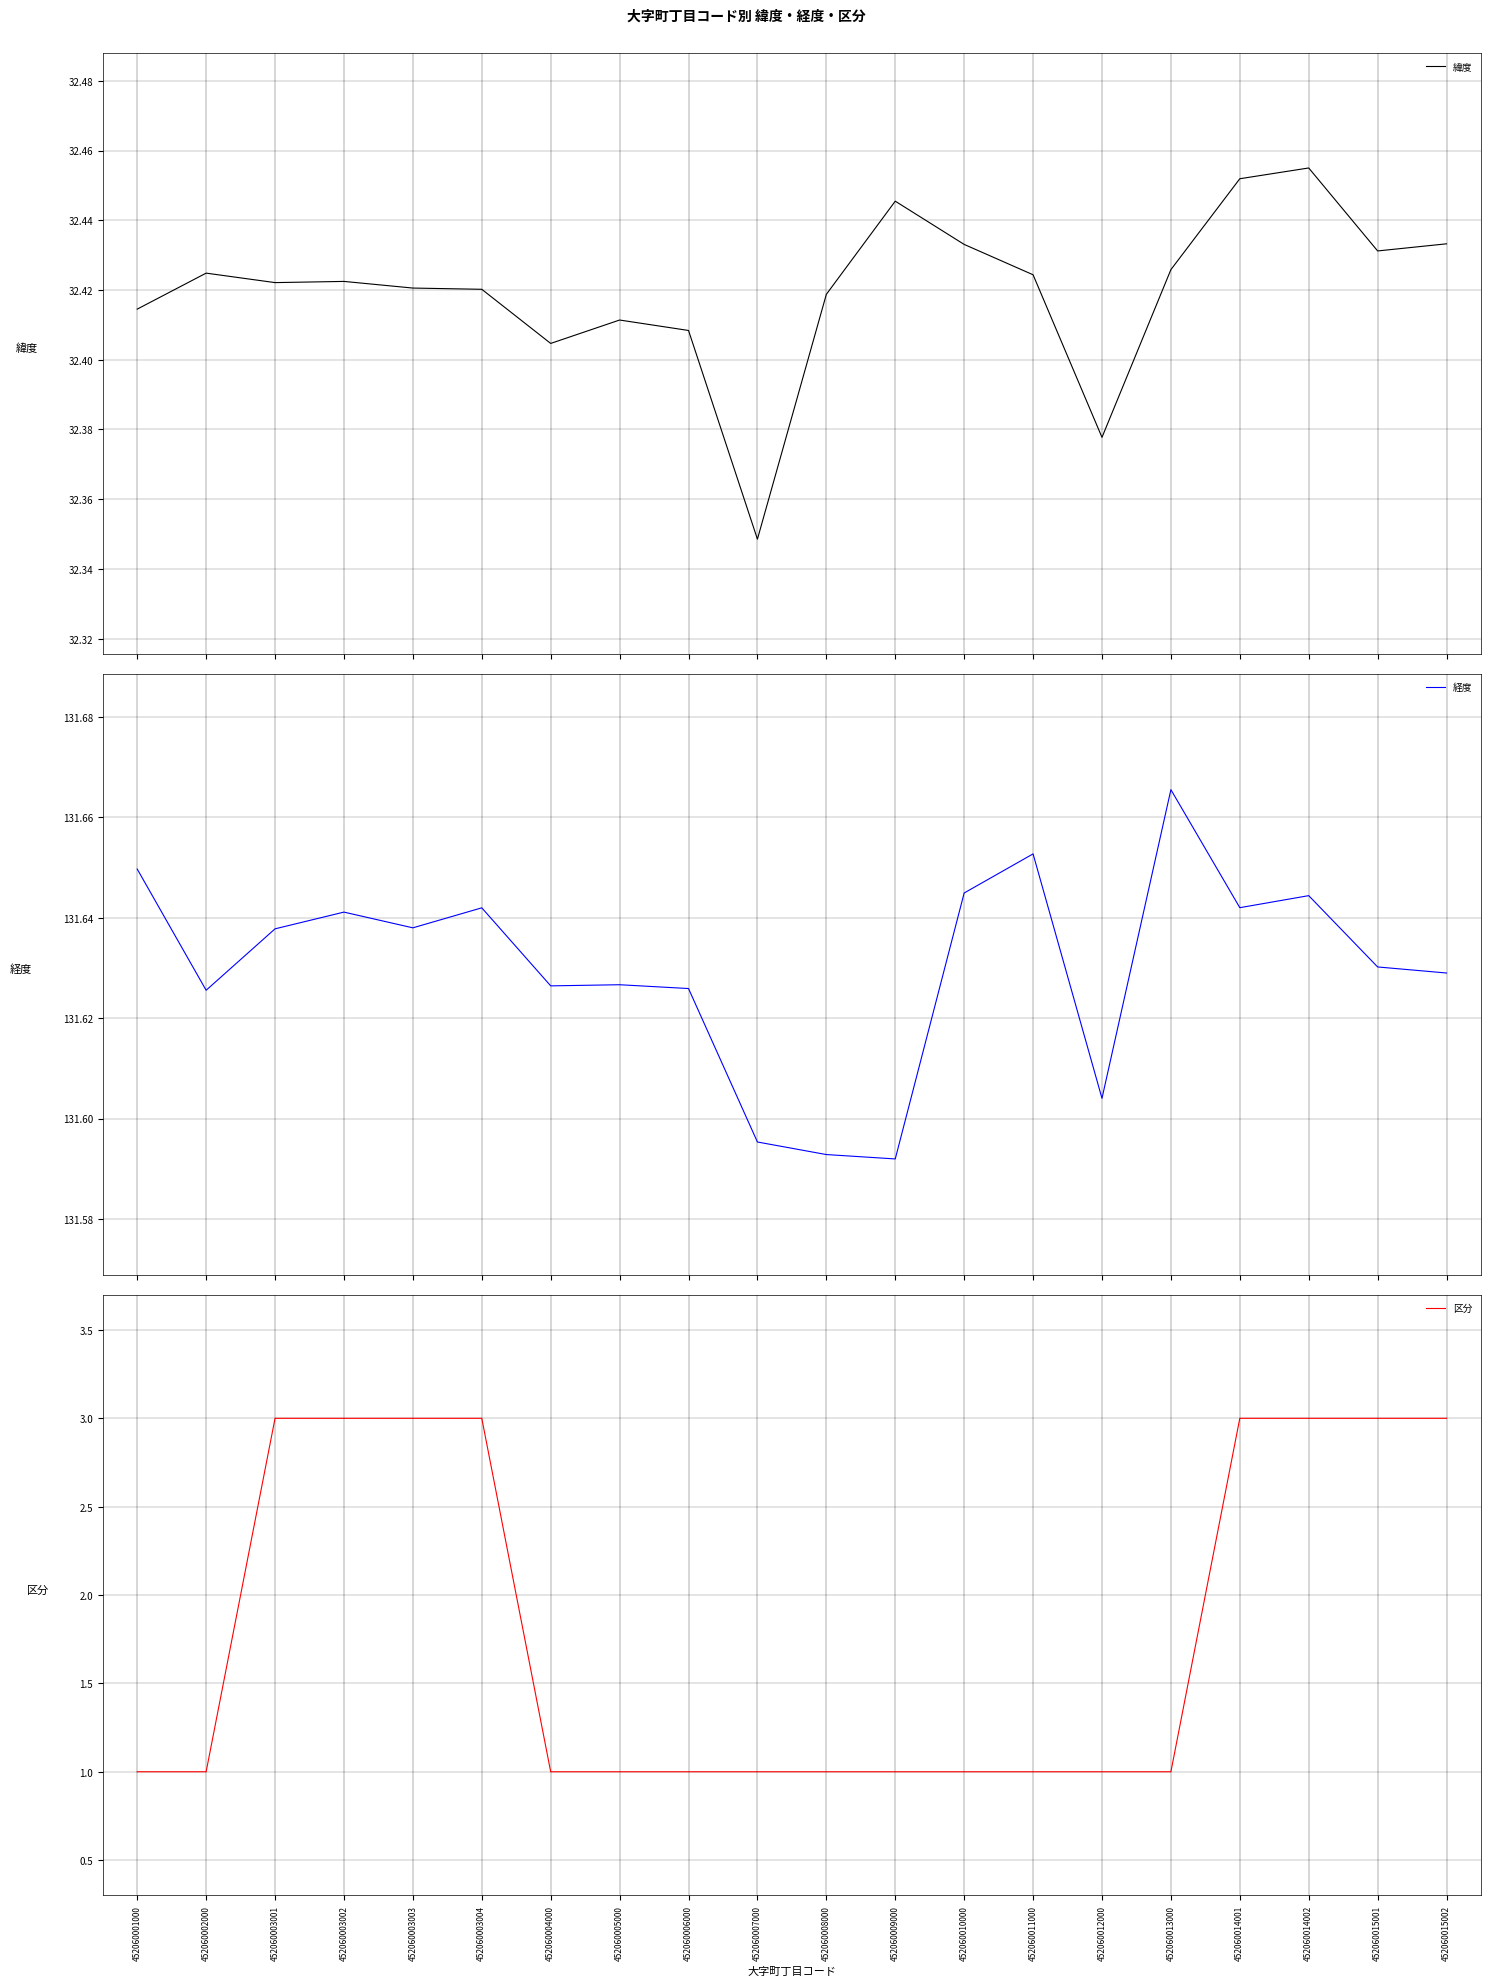

What is the approximate value of 経度 at 452060015002?

131.6